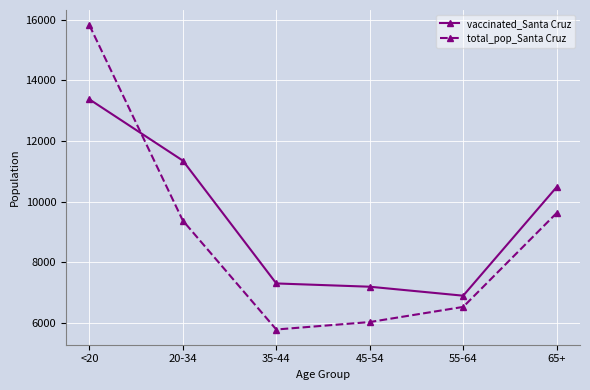

List the series in order of their overall mean, highest first.

vaccinated_Santa Cruz, total_pop_Santa Cruz